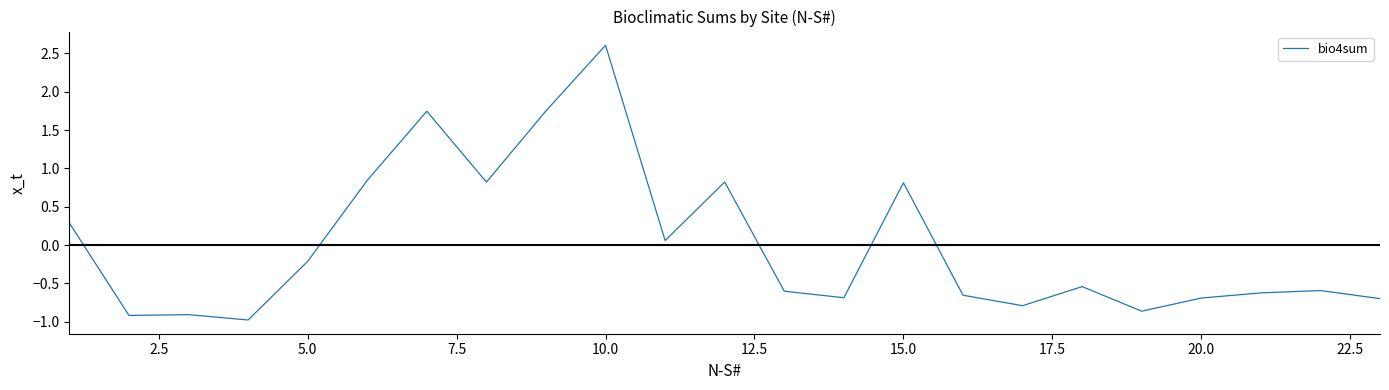

What is the minimum value shown in the chart?

-1.0